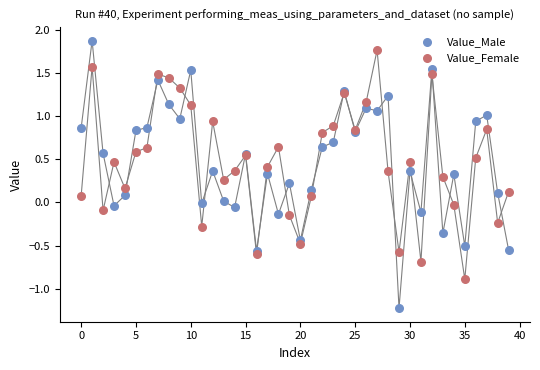

Which series contains the lowest Y value?

Value_Male